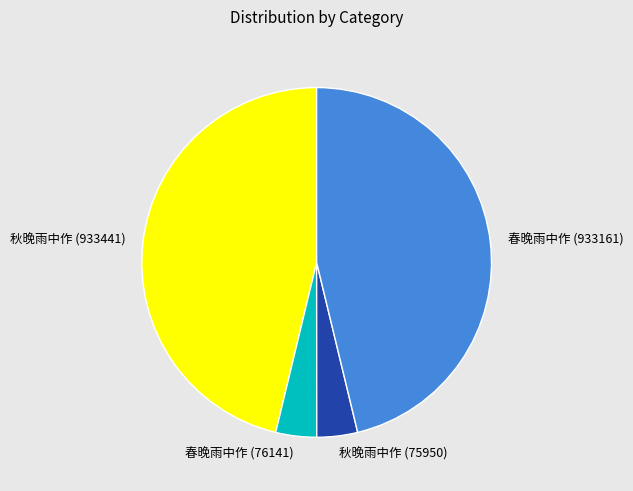

Is it true that 秋晚雨中作 (933441) is 46% of the pie?

True